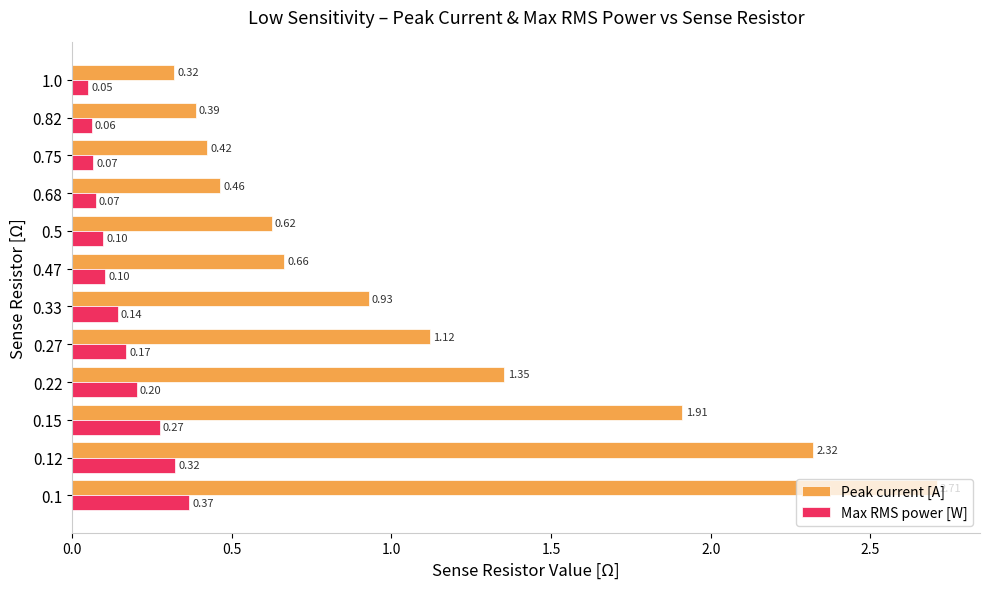

How many data points does each series have?

12